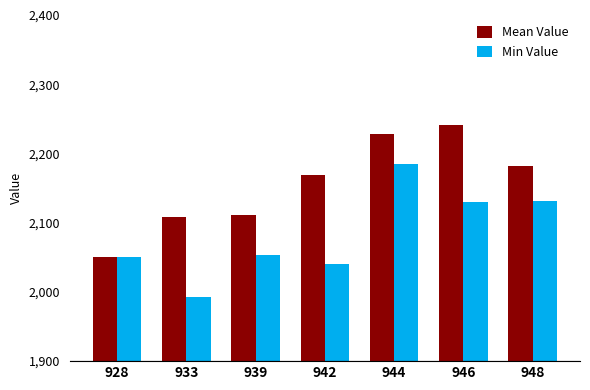

At which category is the sum across all series the highest?

944